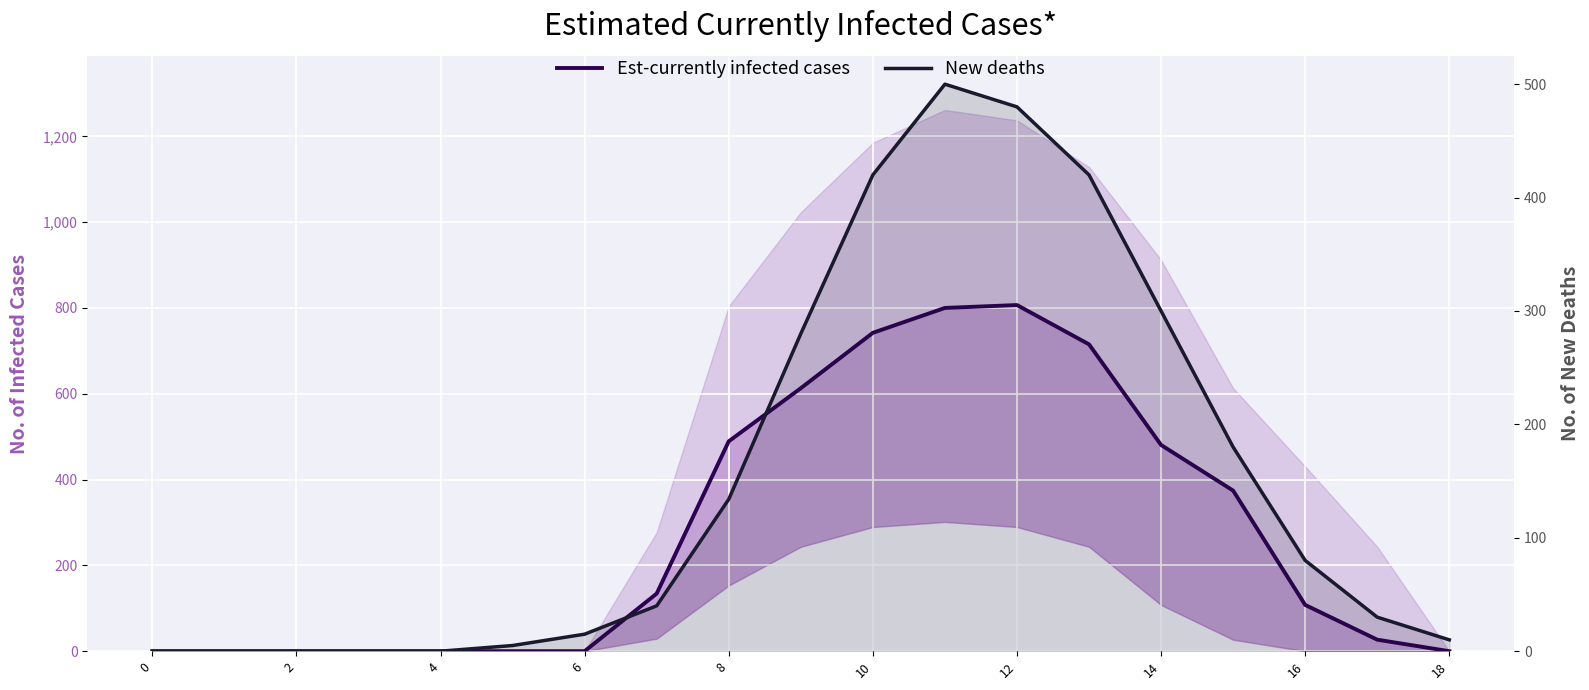

How many lines are shown in the chart?

2